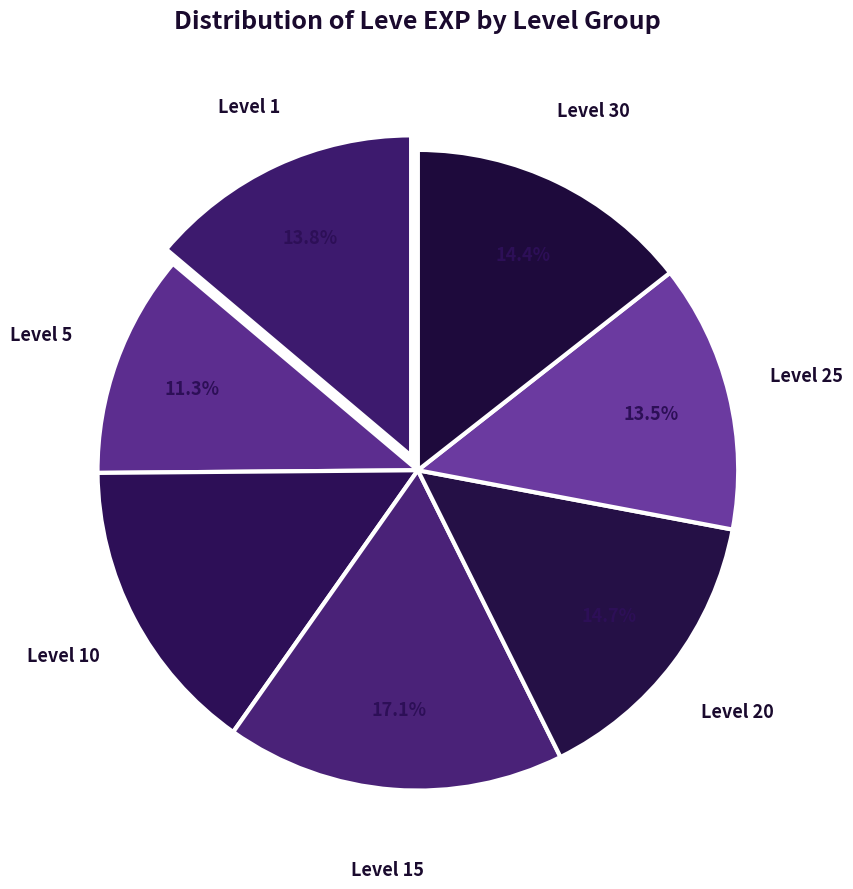

To the nearest percent, what is the difference between the largest and smallest slice percentages?

6%